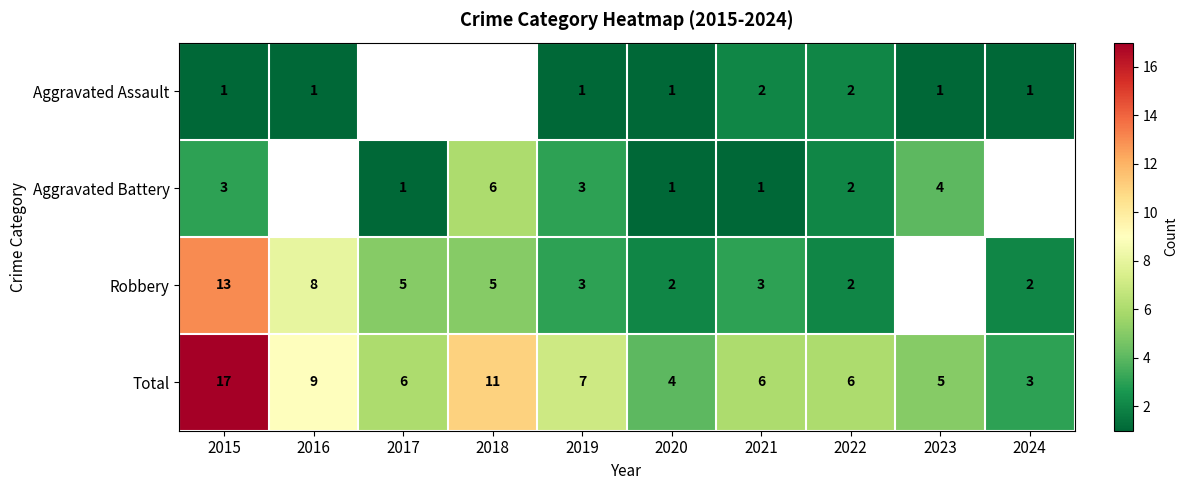

Between 2018 and 2021, which is larger?

2021